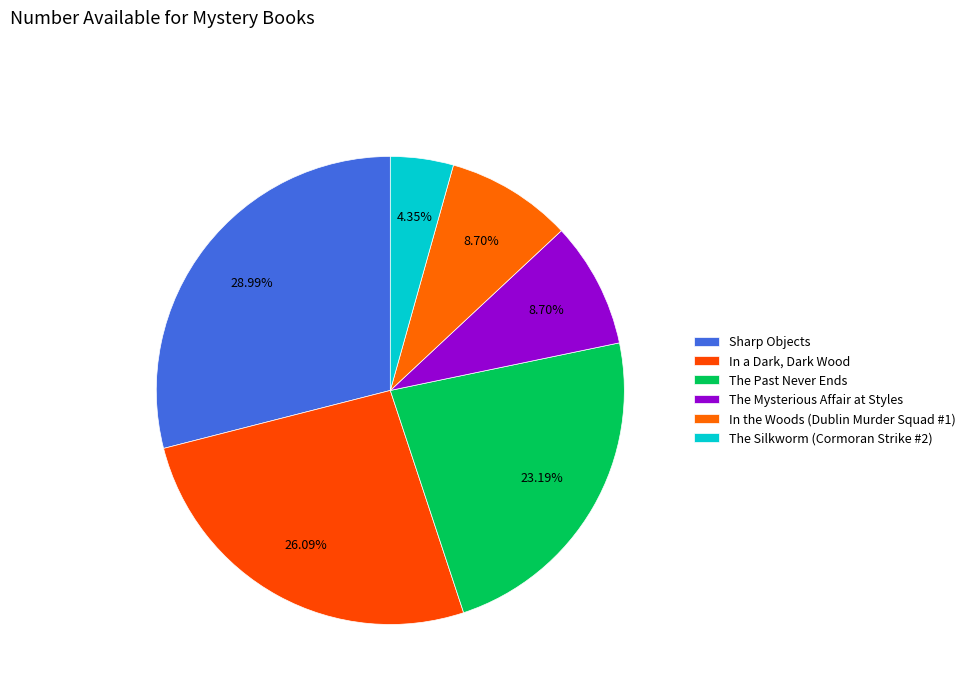

What is the change in value from Sharp Objects to In the Woods (Dublin Murder Squad #1)?

-14